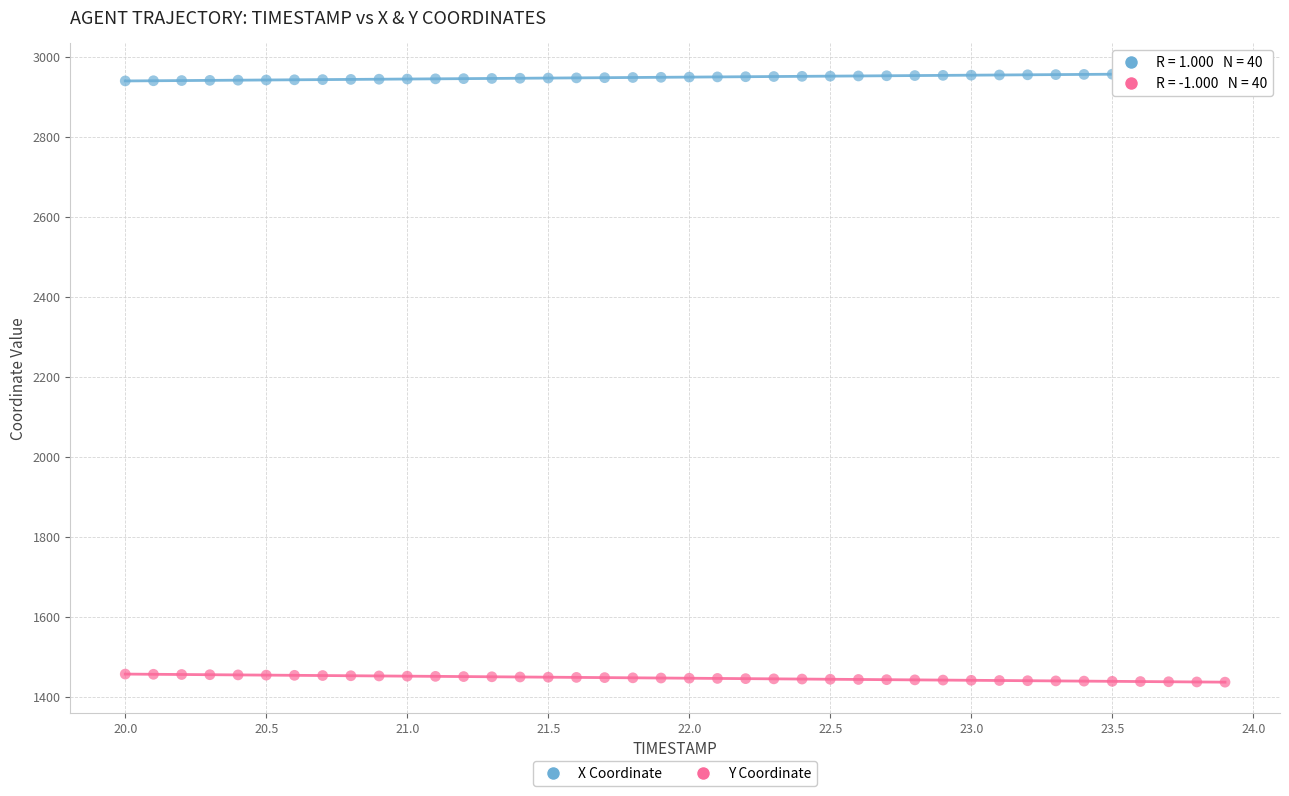

What are all the series names shown in the legend?

X Coordinate, Y Coordinate